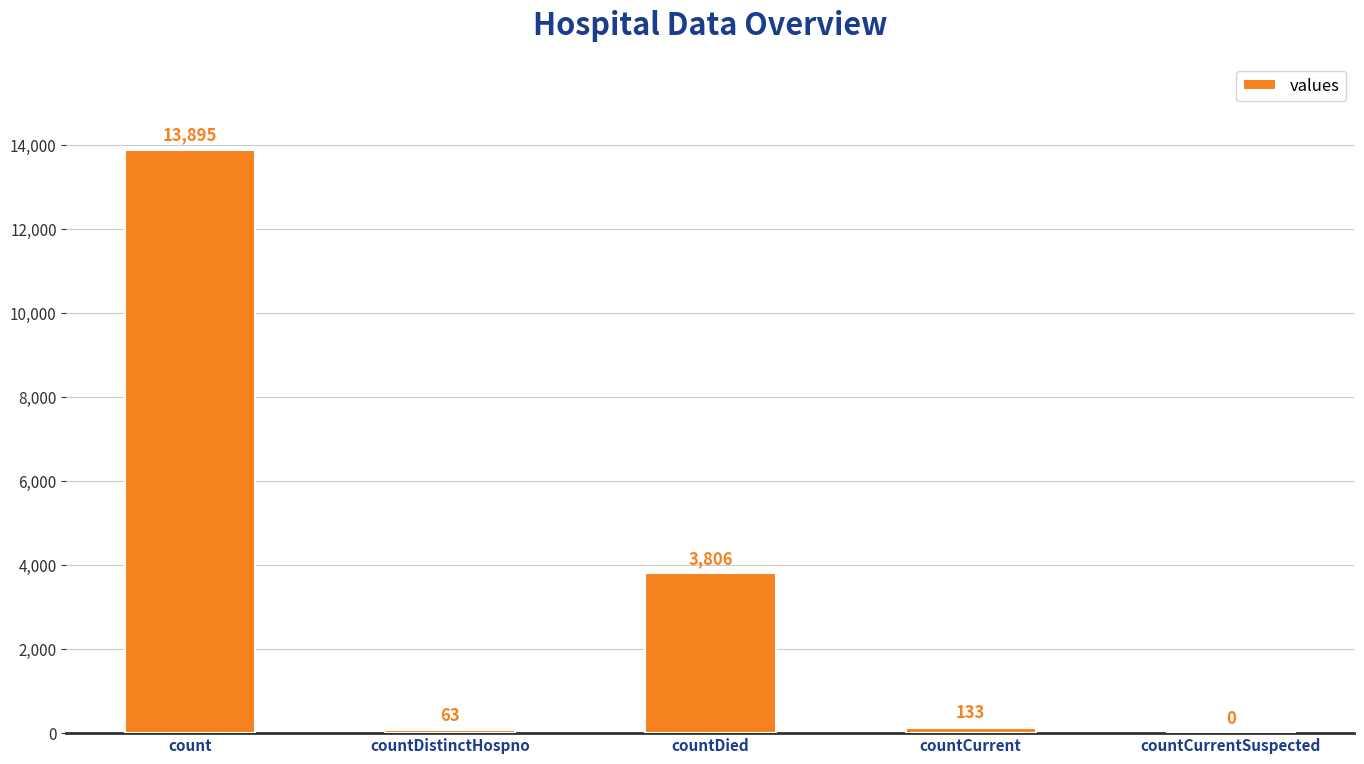

Reading left to right, what are all the values shown in this chart?

13895	63	3806	133	0